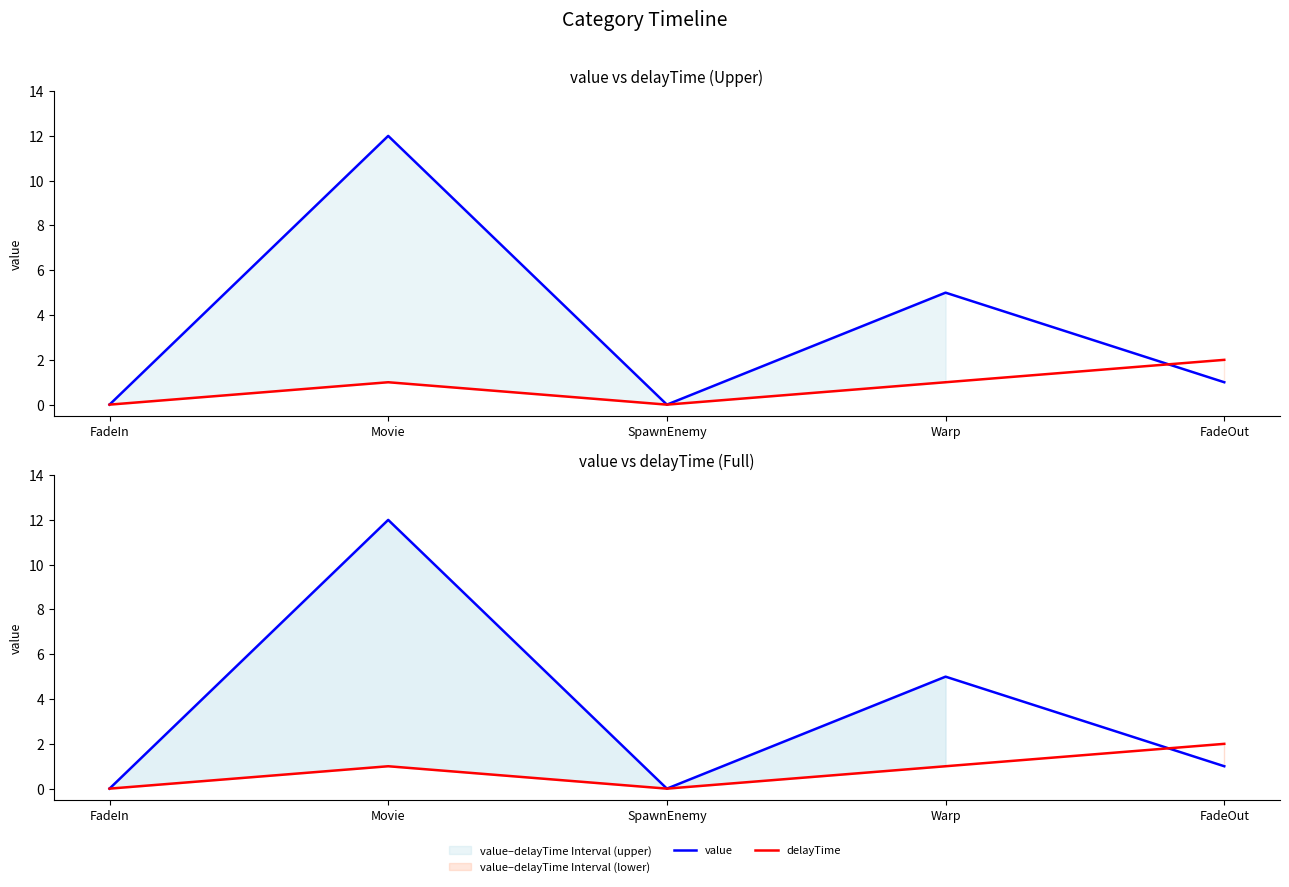

What is the label of the 2nd point from the right?

Warp